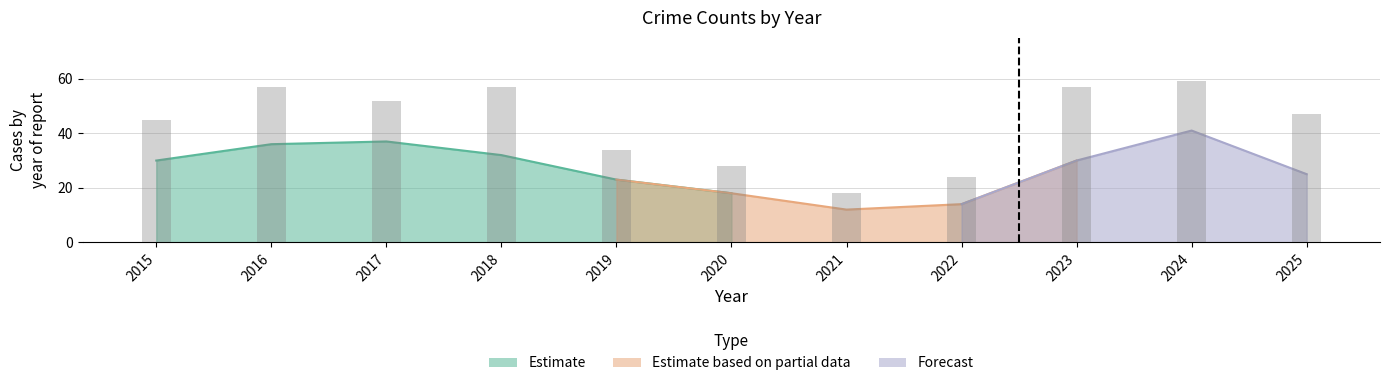

The value of Total at 2016 is 57. True or false?

True